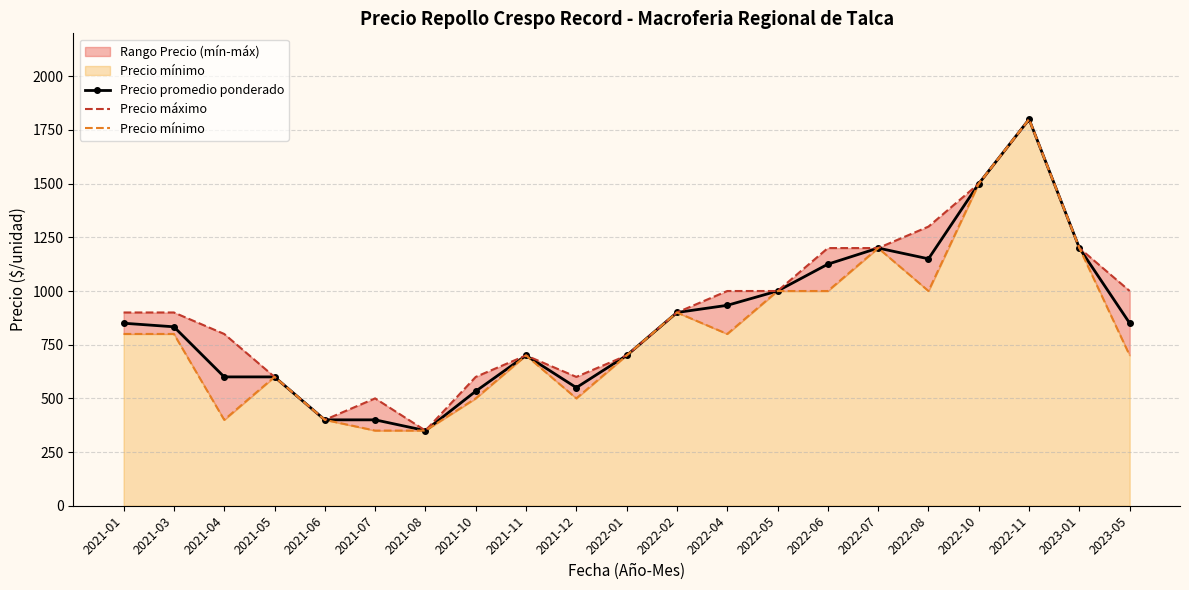

At which label does Precio máximo first exceed 900?

2022-04